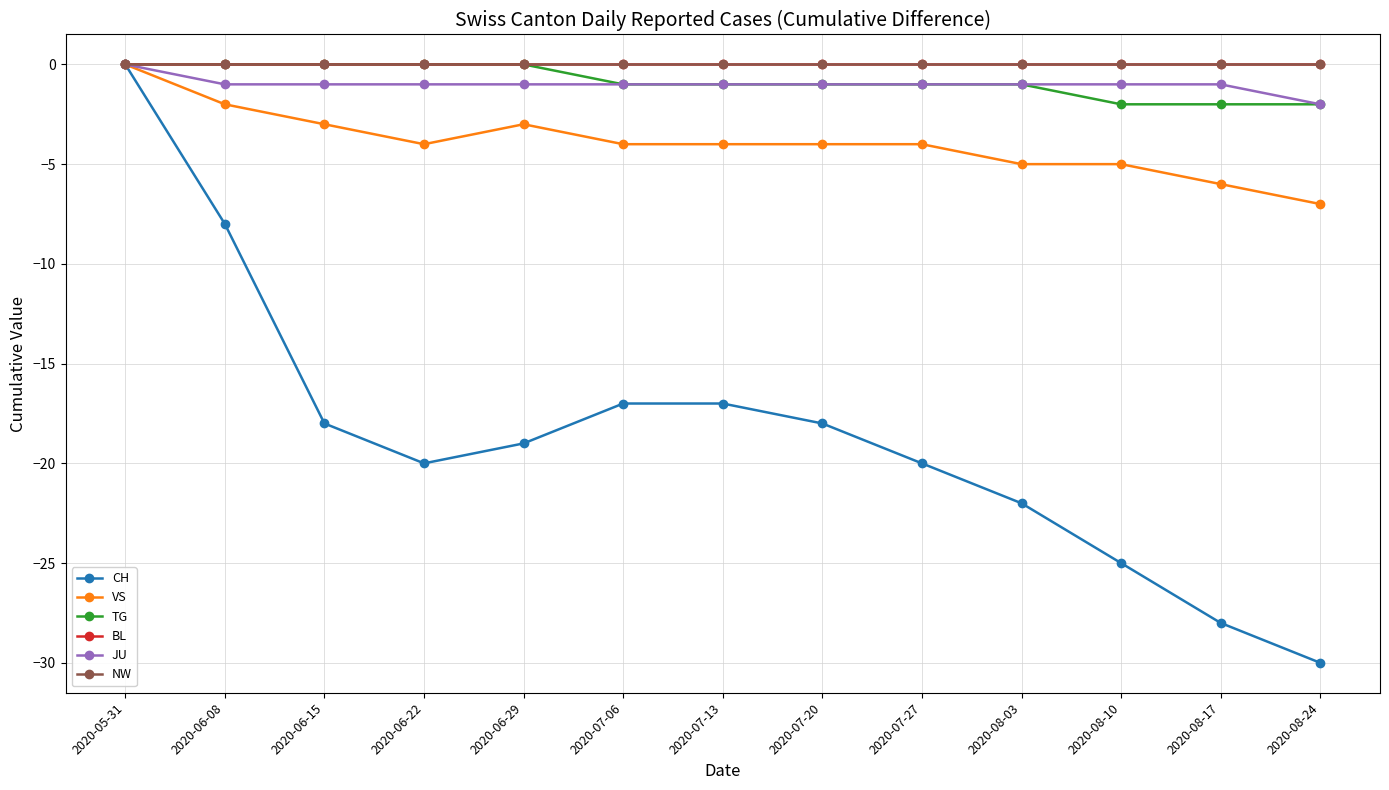

Does the chart have visible grid lines?

Yes